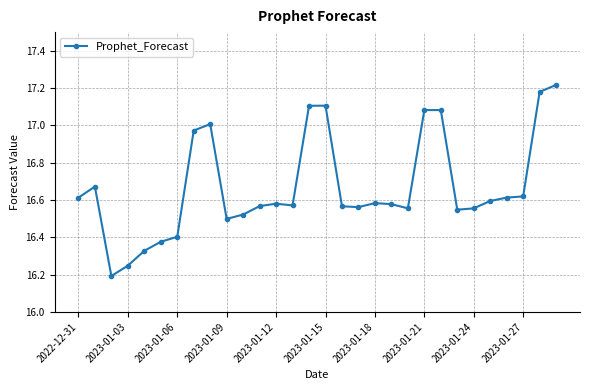

What is the sum of all values?

500.1